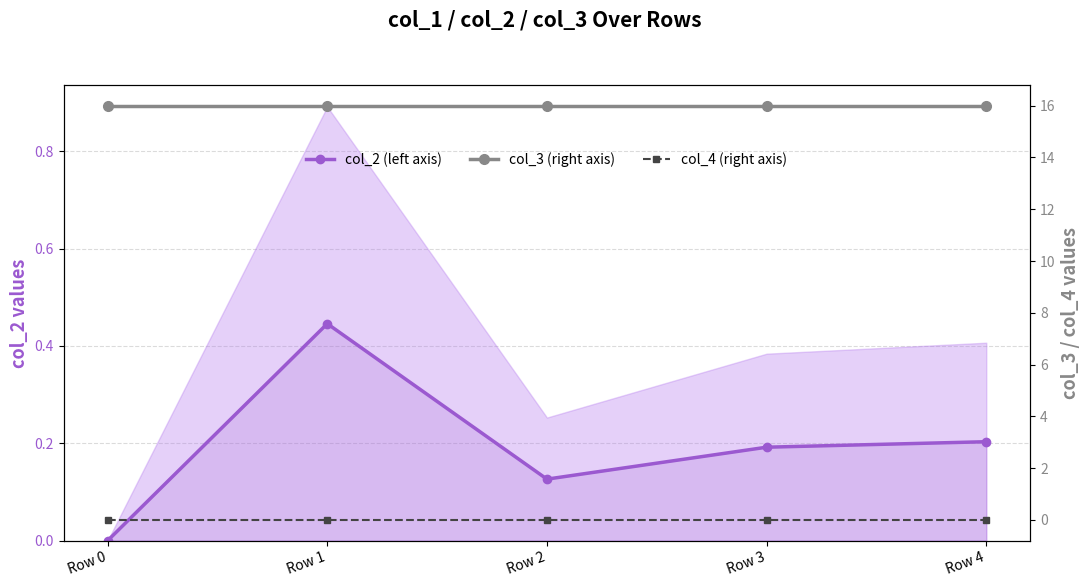

True or false: col_2 (left axis) and col_4 (right axis) intersect in this chart.

False